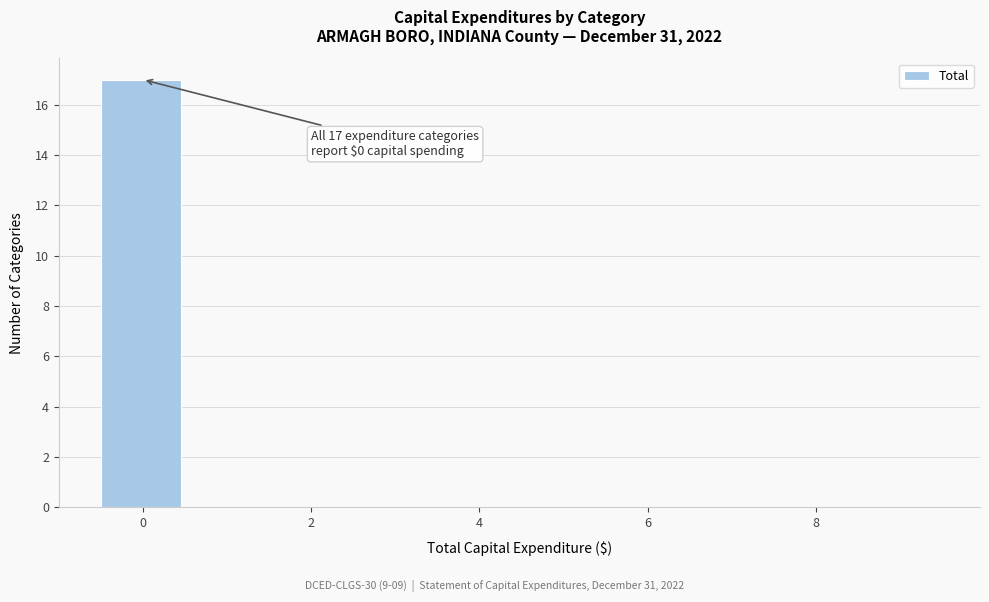

Over which range of the x-axis is the bar tallest?

-0.5 to 0.5